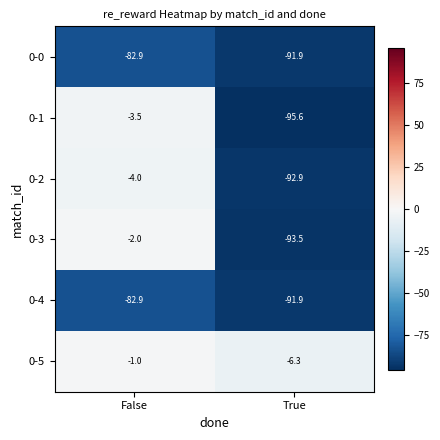

Which series has the largest total across all categories?

0-5